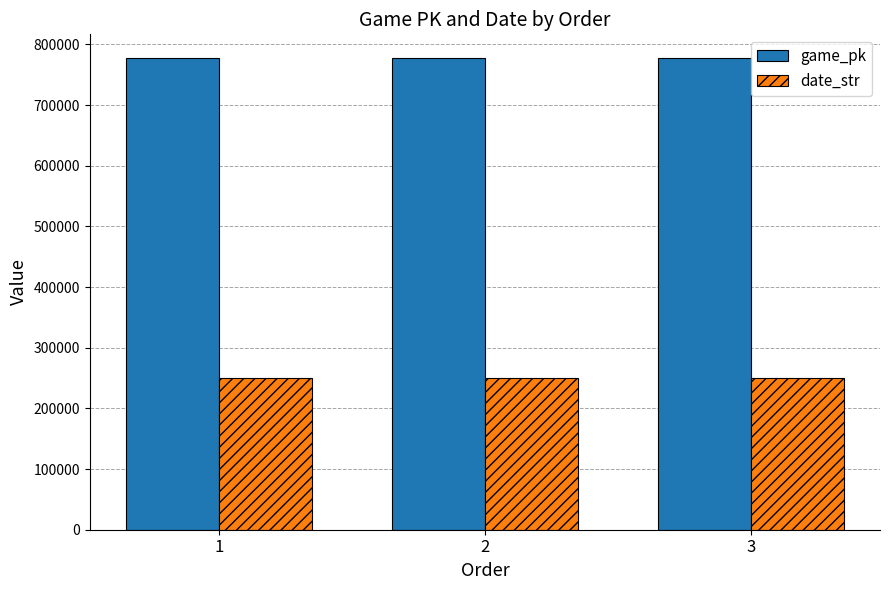

What is the difference between the highest and lowest values at 1?

527074